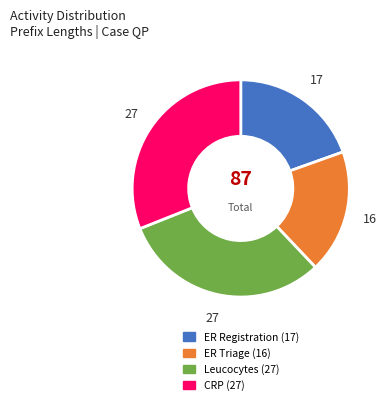

Is there any slice that represents more than half of the pie?

No